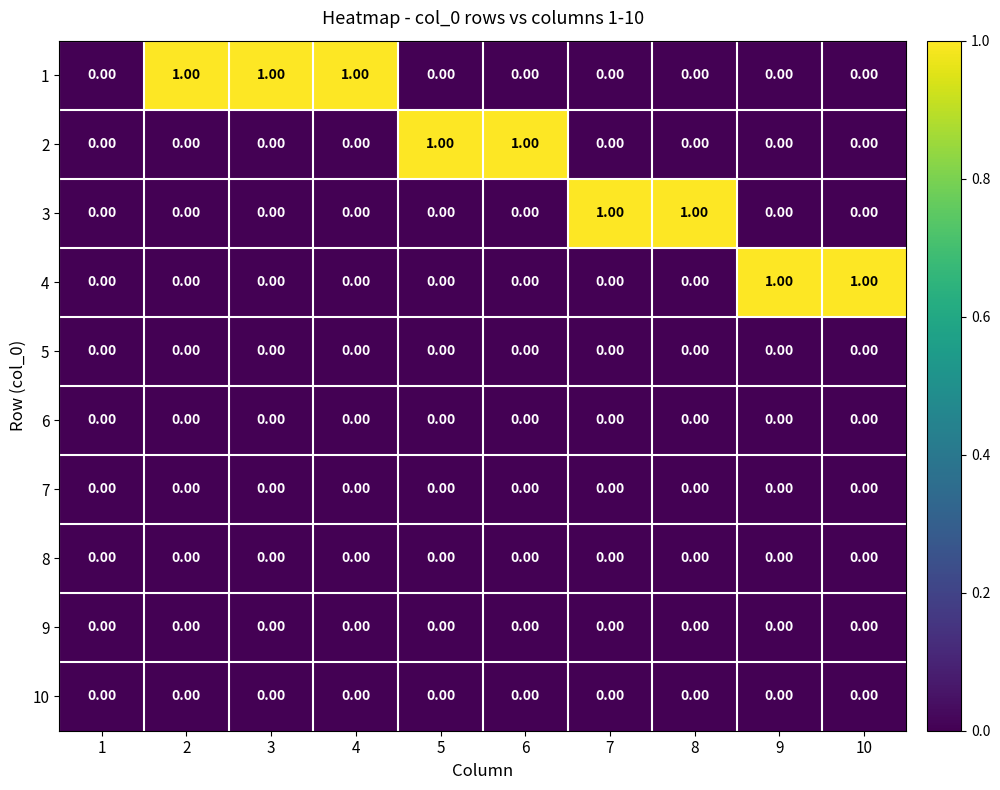

How many categories are shown in the chart?

10